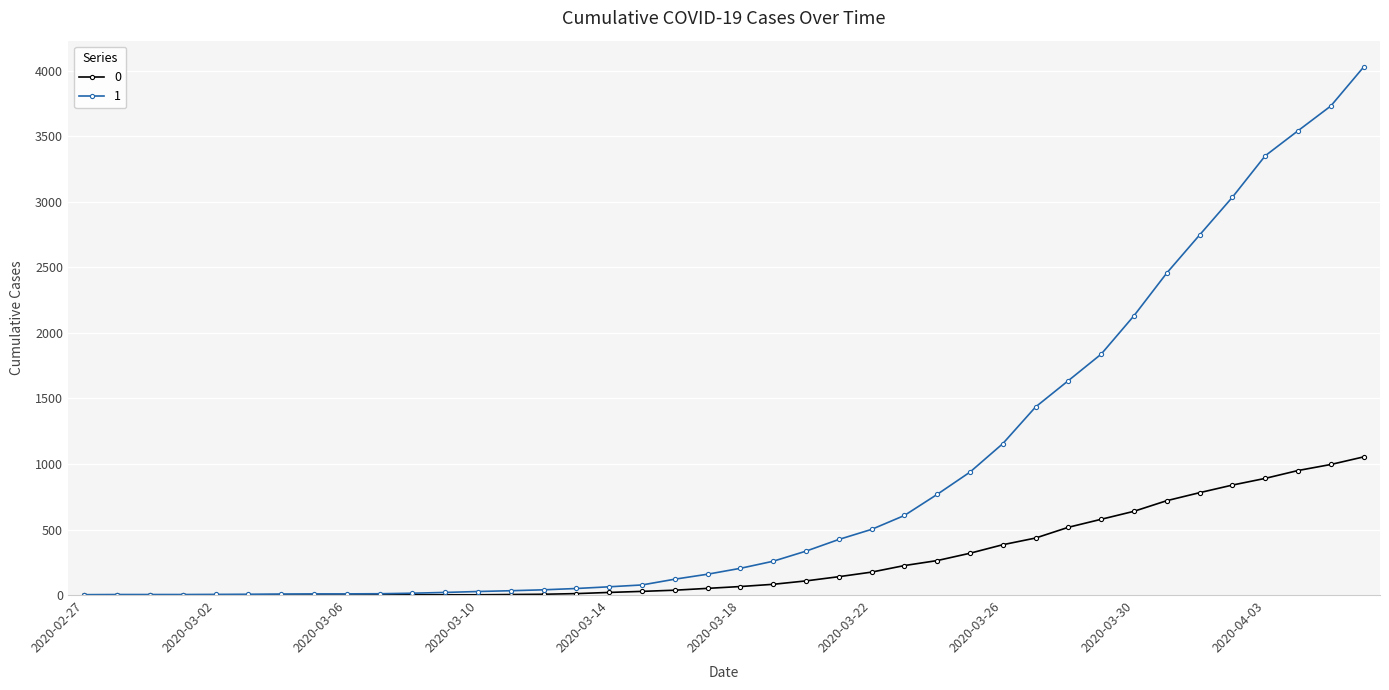

Rank the series by their maximum value, from highest to lowest.

1, 0